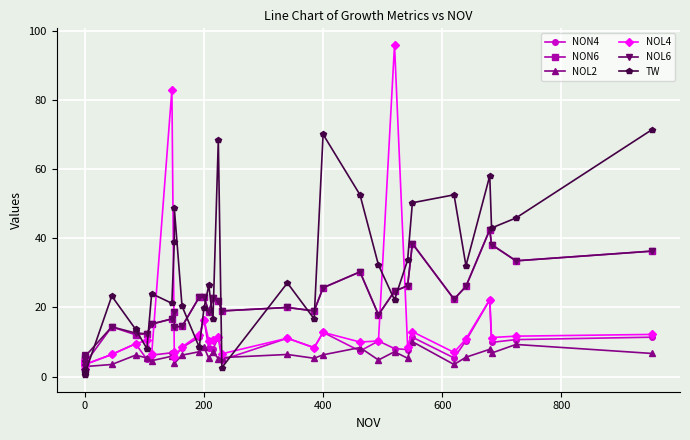

How many values in the TW series exceed 23?

18